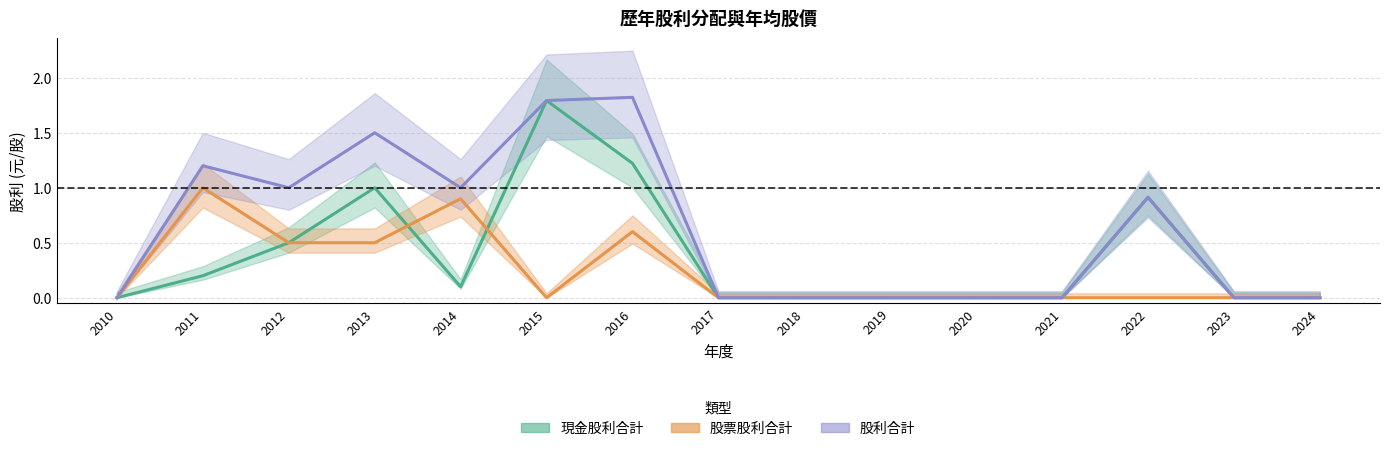

At 2013, list the series in order from largest to smallest.

股利合計, 現金股利合計, 股票股利合計